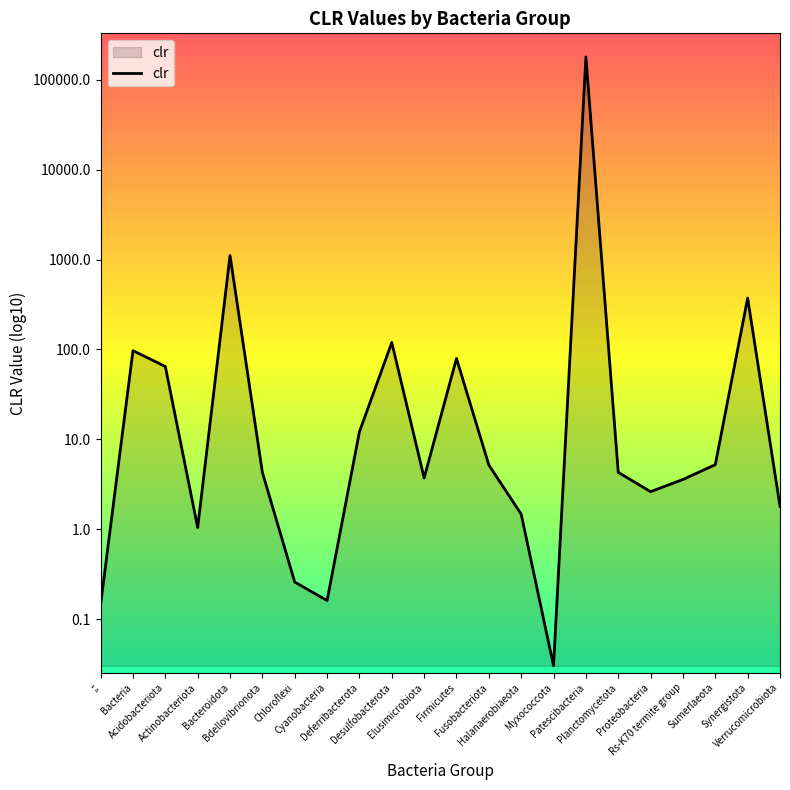

Does the chart display data point markers on the line(s)?

No